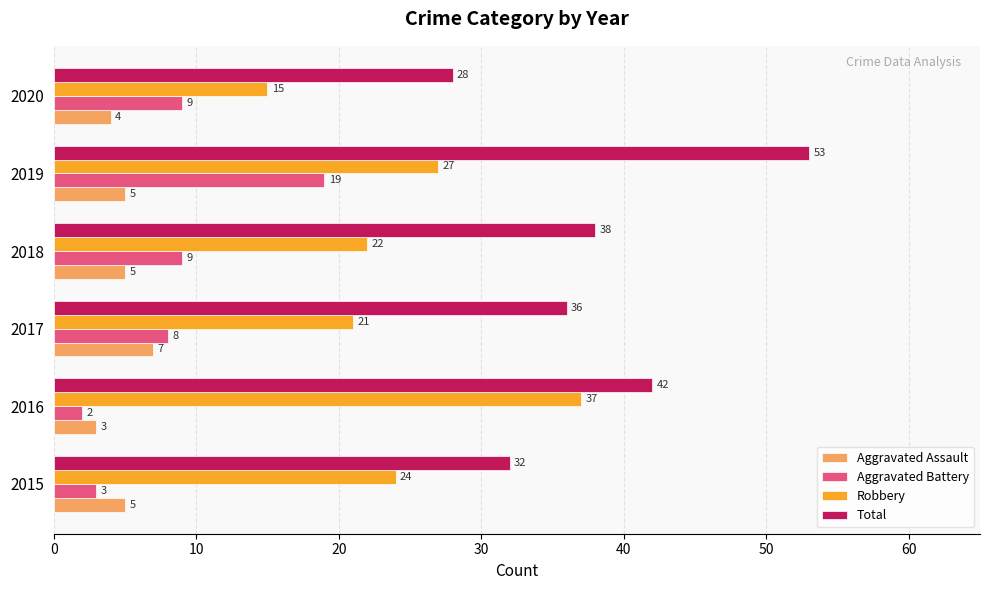

Which series has the largest range (max minus min)?

Total